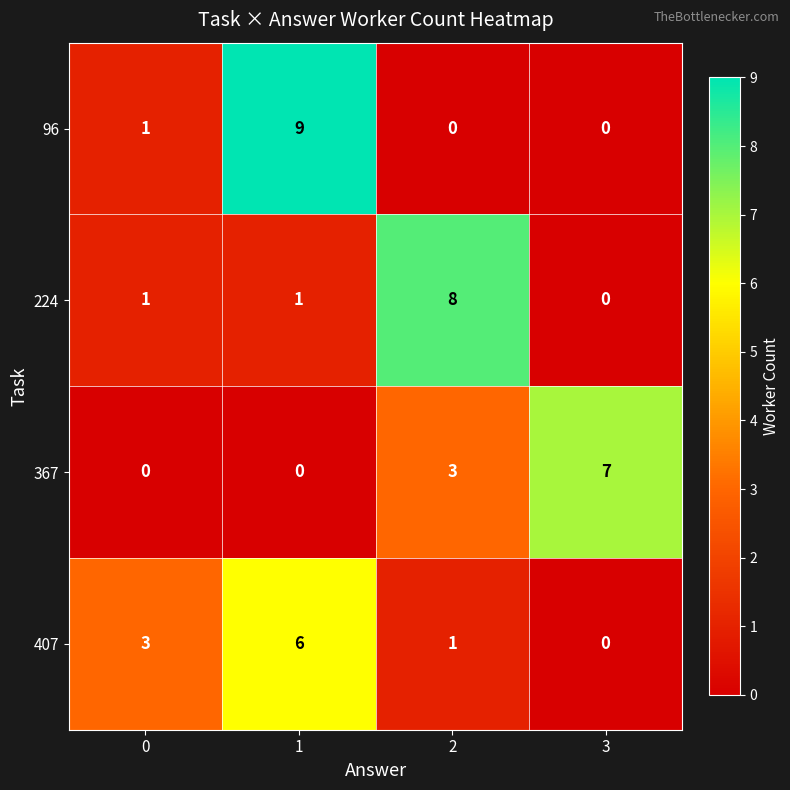

Reading left to right, list all the values displayed in this chart.

96: 0=1	1=9	2=0	3=0
224: 0=1	1=1	2=8	3=0
367: 0=0	1=0	2=3	3=7
407: 0=3	1=6	2=1	3=0